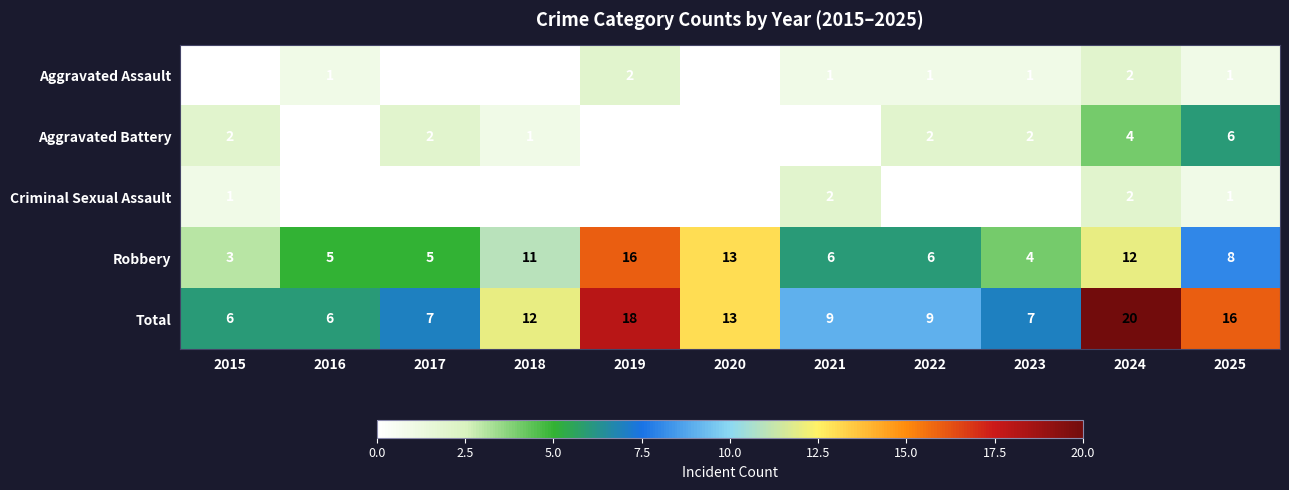

The value of Robbery at 2020 is 13. True or false?

True